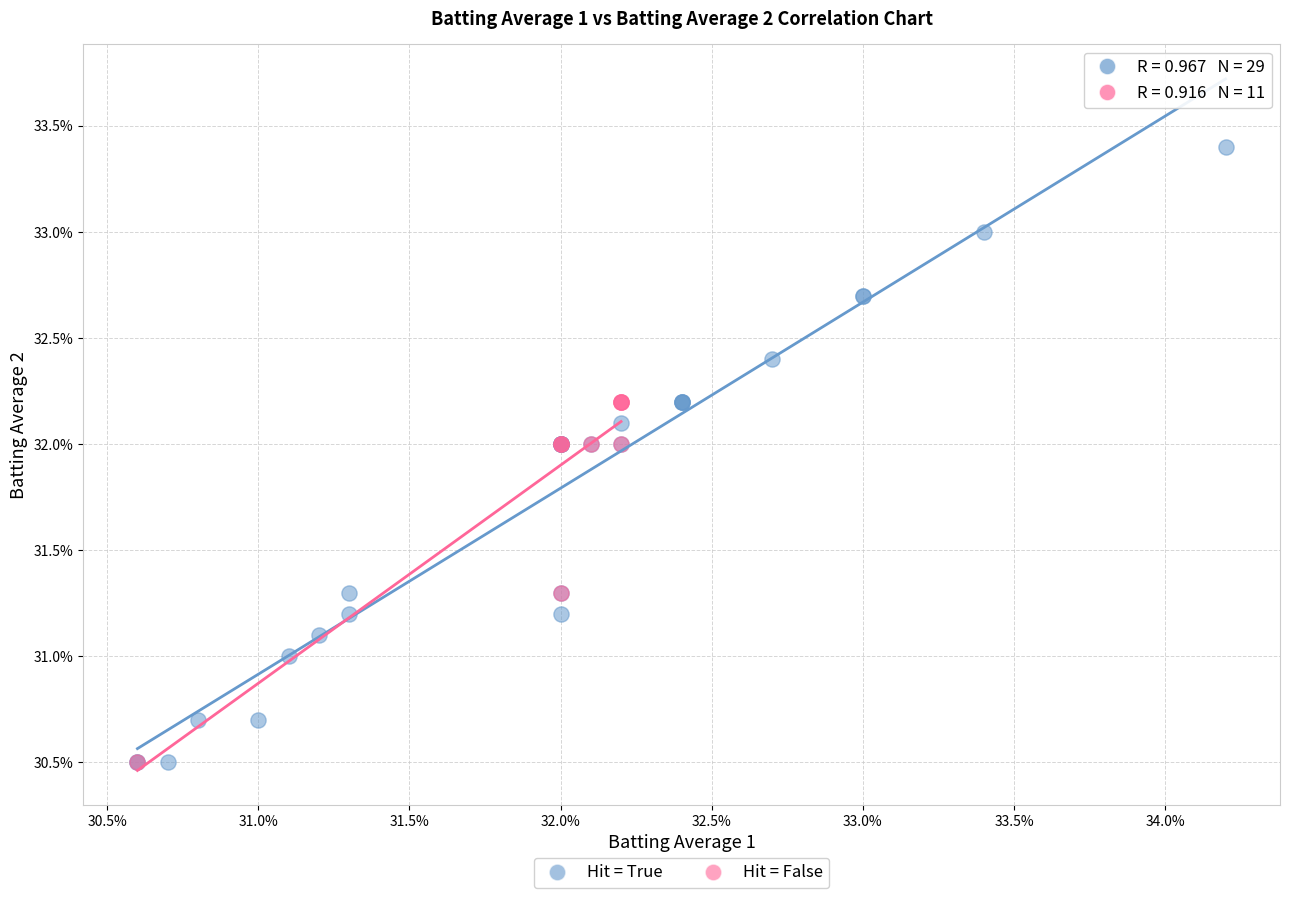

What are all the series names shown in the legend?

Hit = True, Hit = False